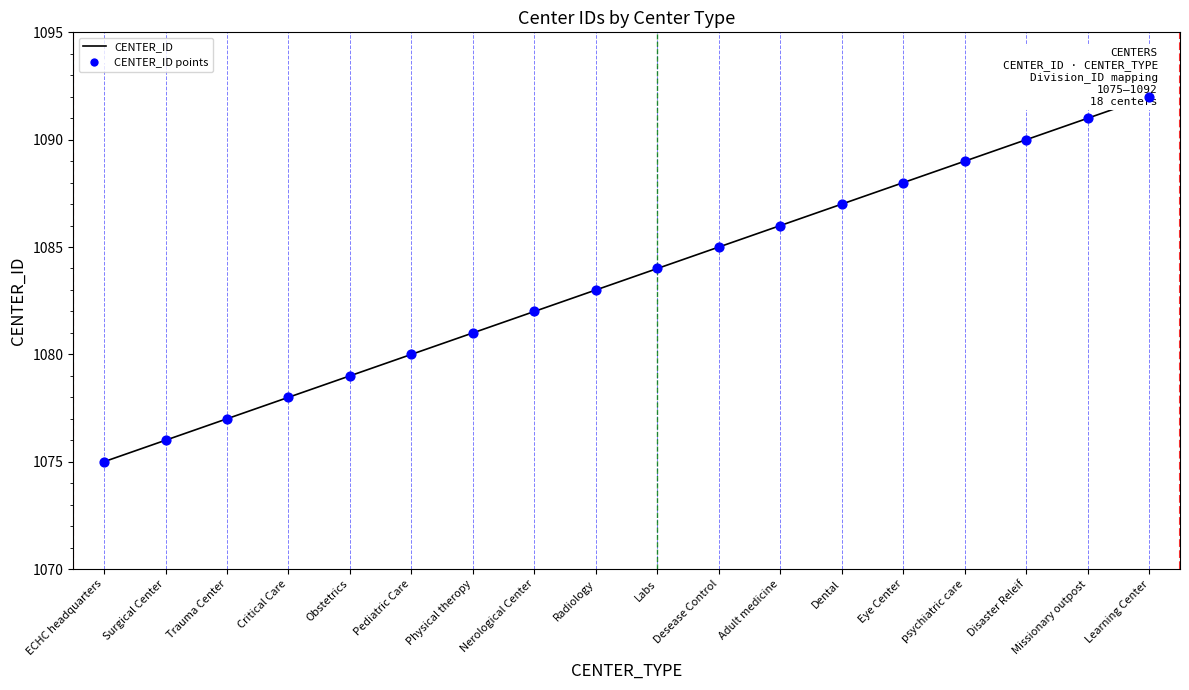

At which category is the sum across all series the highest?

Learning Center